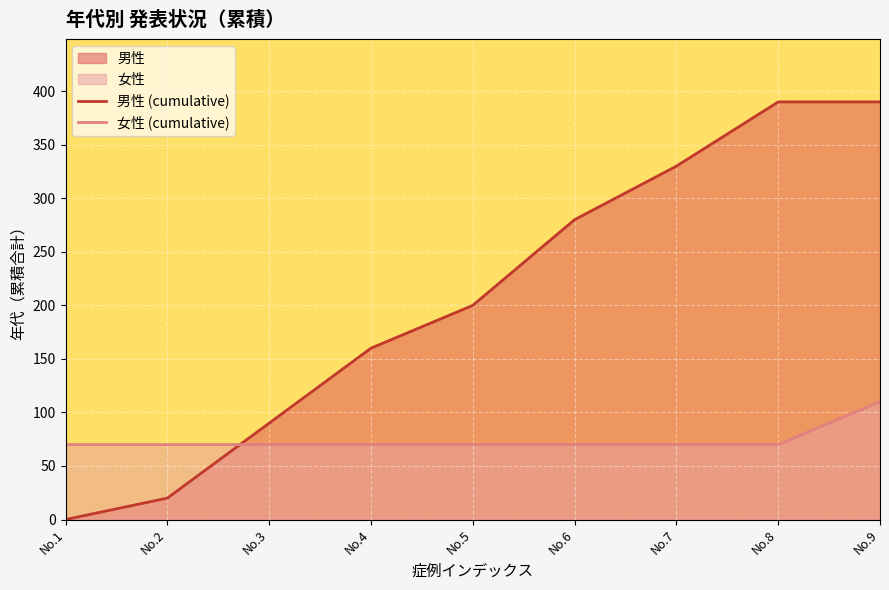

List the series in order of their peak value, lowest first.

女性 (cumulative), 男性 (cumulative)